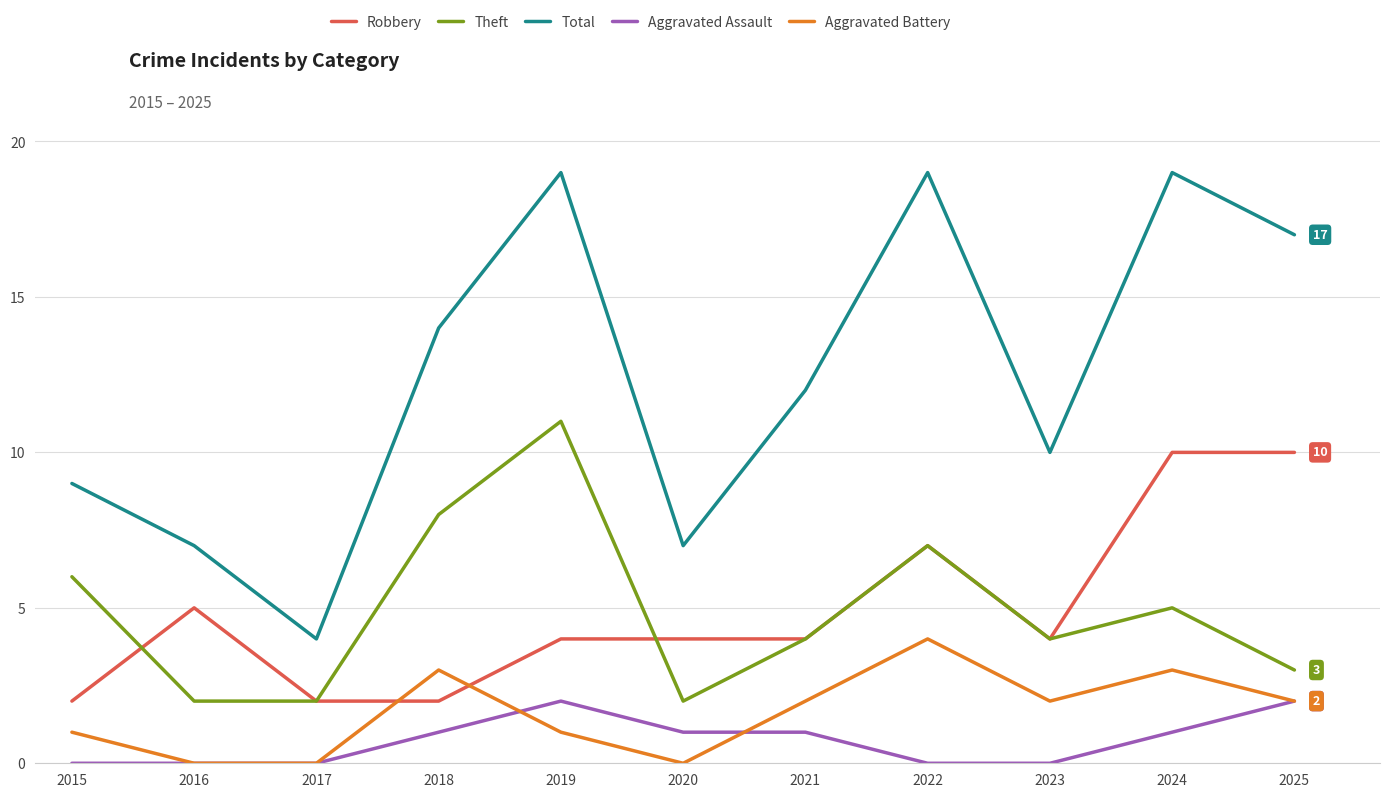

What is the greatest value displayed?

19